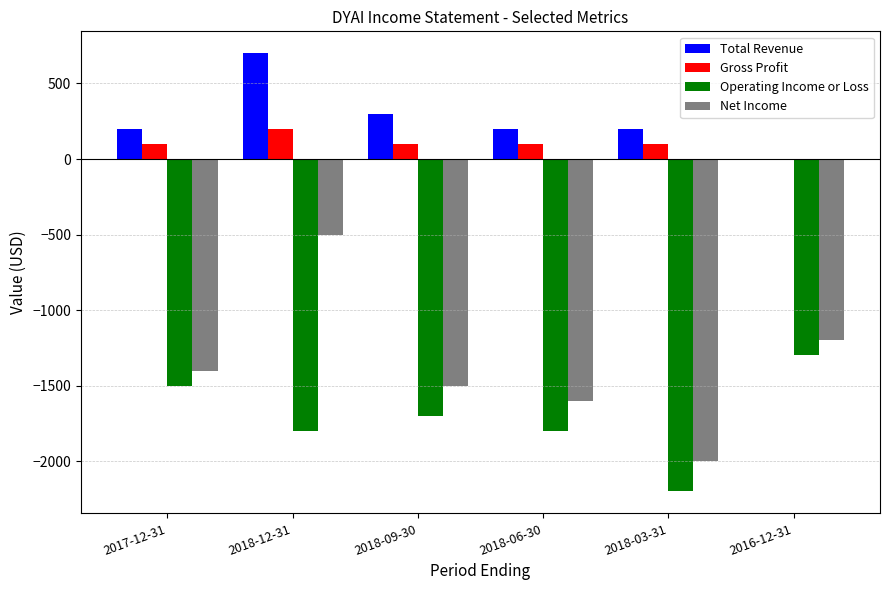

Are the bars grouped side by side (vs. stacked)?

Yes